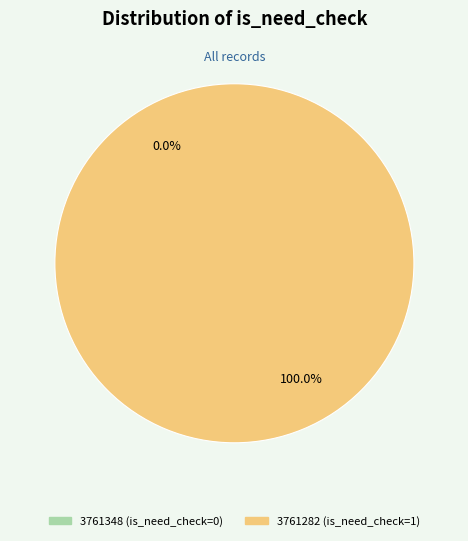

What is the smallest slice in the pie chart?

3761348 (is_need_check=0)